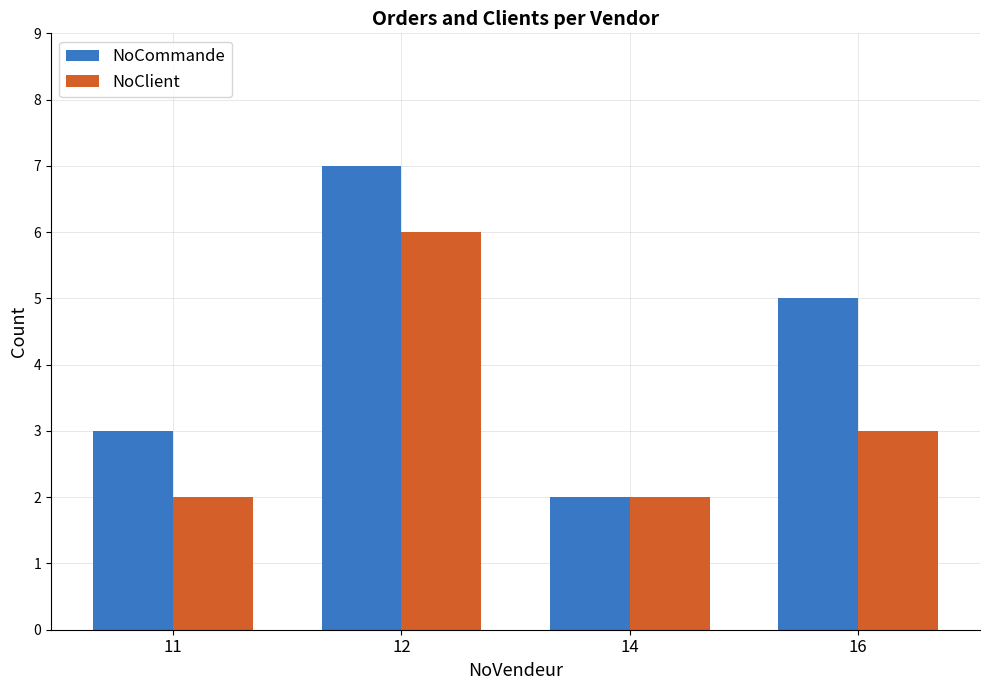

Which series has the largest range (max minus min)?

NoCommande